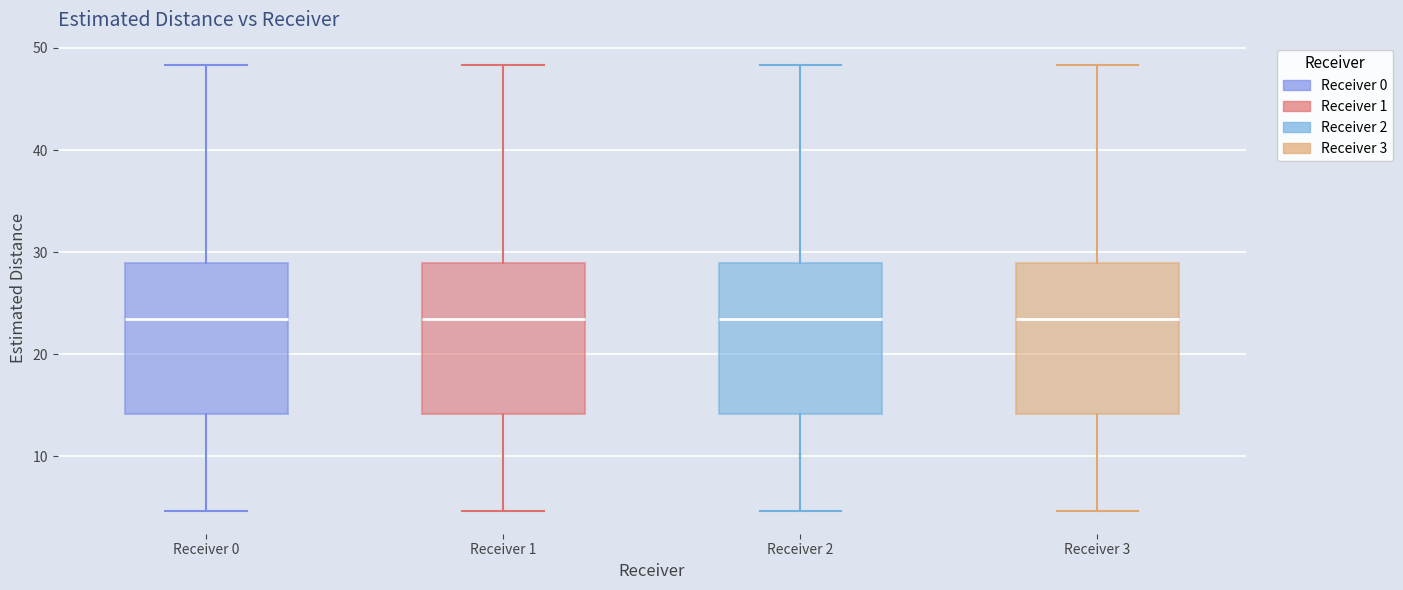

Where does the upper whisker of the box for Receiver 1 end on the y-axis? The values are not printed on the chart, so give them approximately, as read against the axis.

48